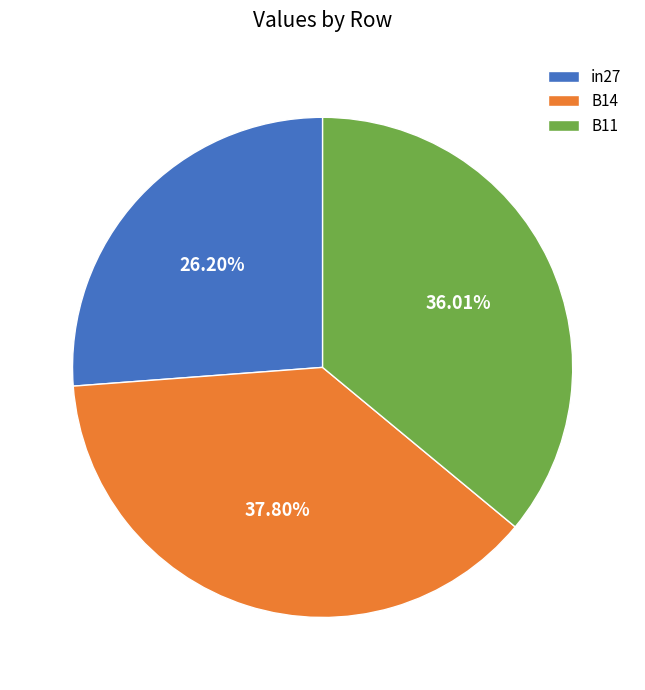

Is B14 the majority of the pie?

No